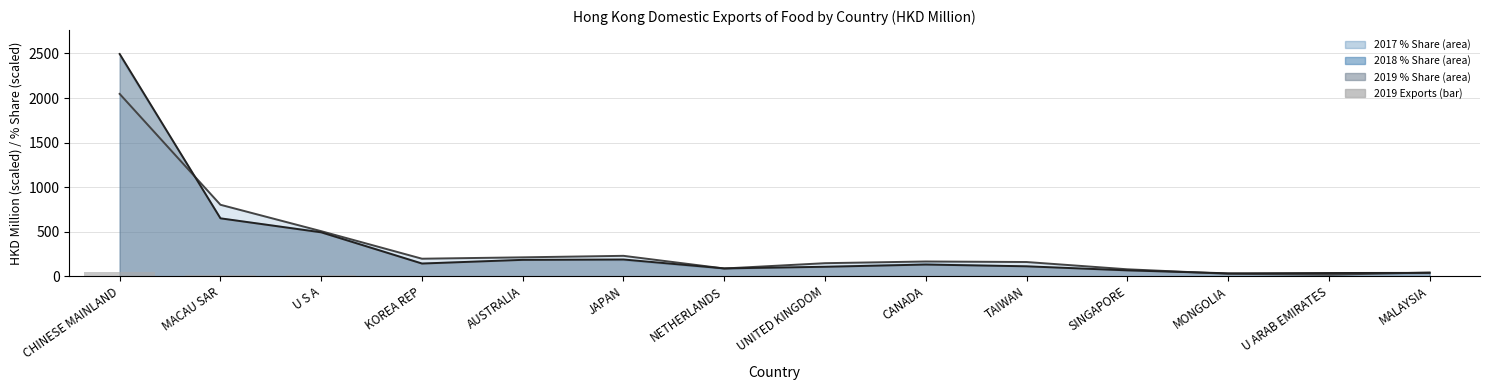

What is the label of the 11th bar from the left?

SINGAPORE